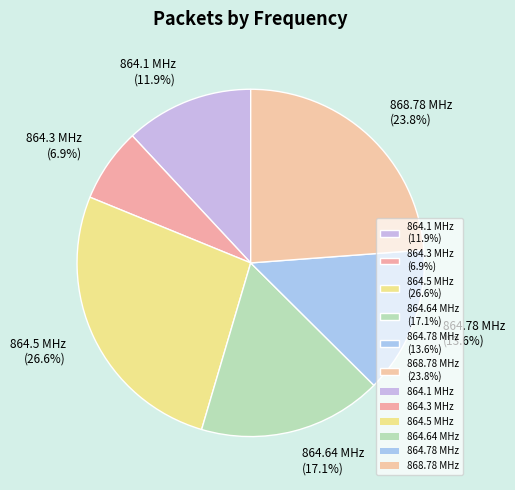

Approximately how many times larger is the value at 864.64 MHz (17.1%) compared to 864.78 MHz (13.6%)?

1.3